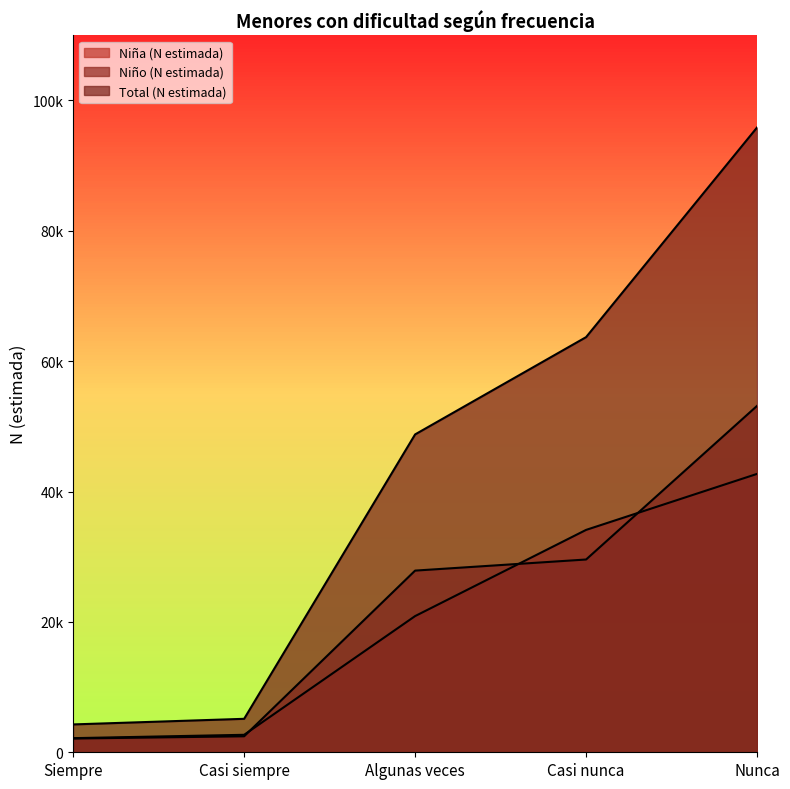

Does the chart display data point markers on the line(s)?

No